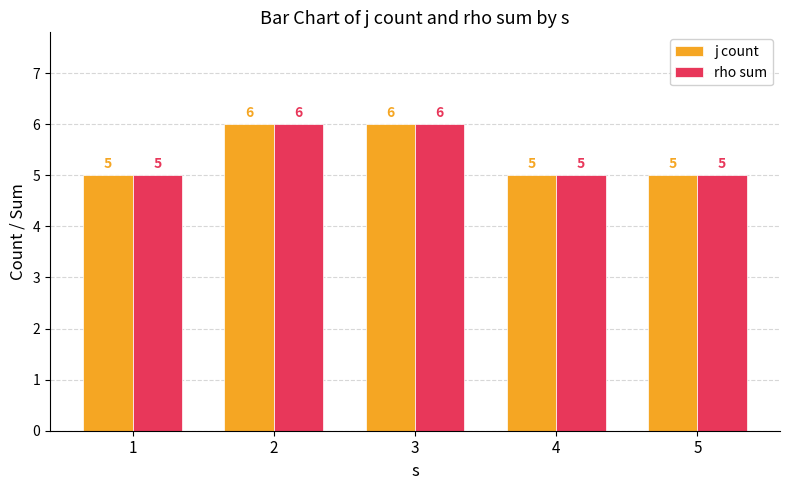

How many data points does each series have?

5